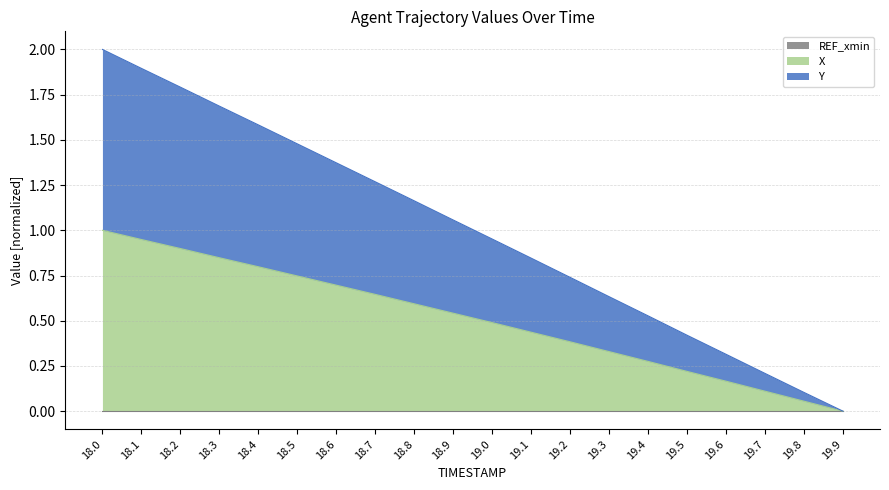

What is the difference between the Y values at 19.3 and 19.4?

0.1